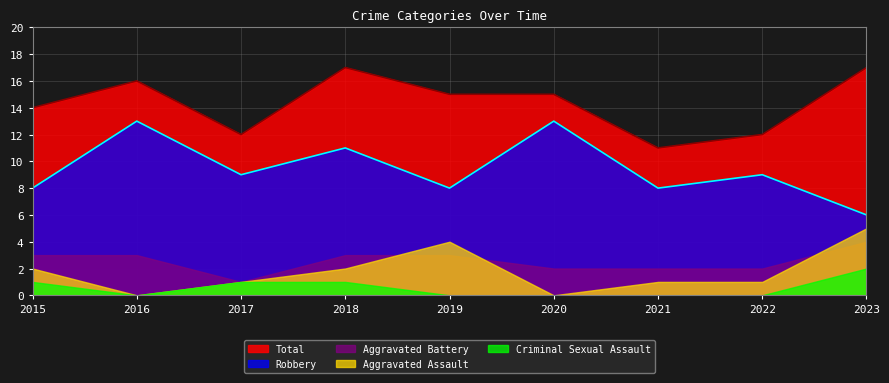

What is the spread (max minus min) of values at 2017?

11